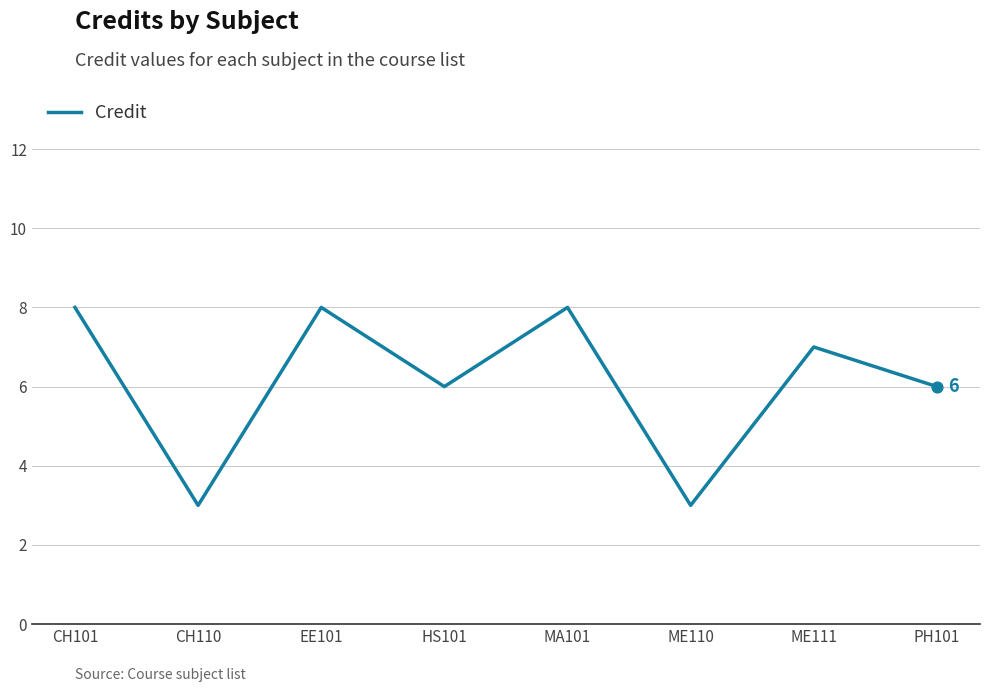

Between EE101 and HS101, which is larger?

EE101